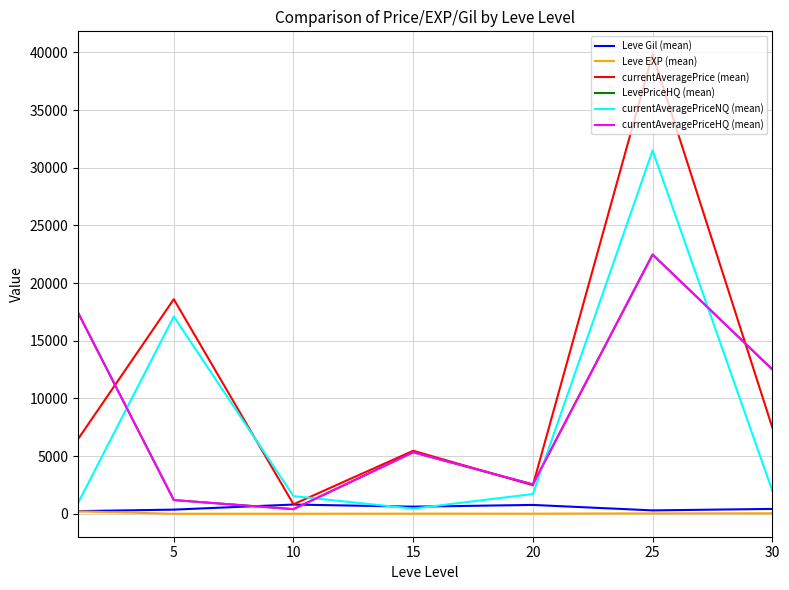

True or false: LevePriceHQ (mean) and currentAveragePrice (mean) cross at least once.

True